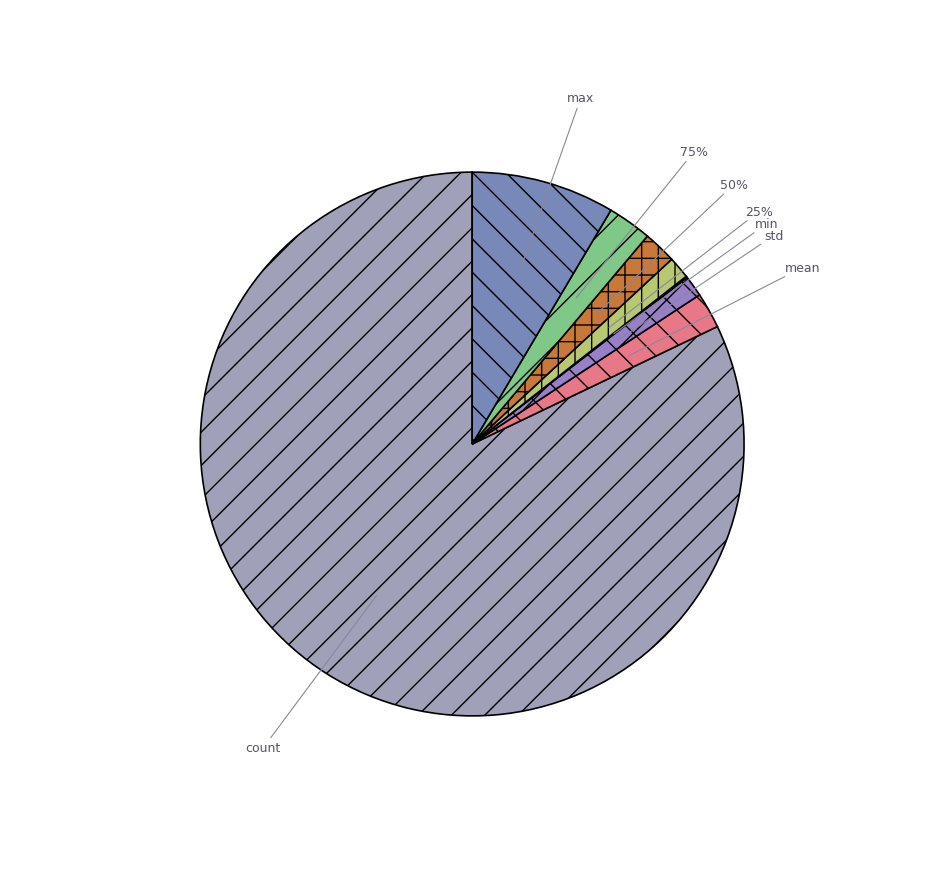

To the nearest percent, what percentage of the pie is max?

9%